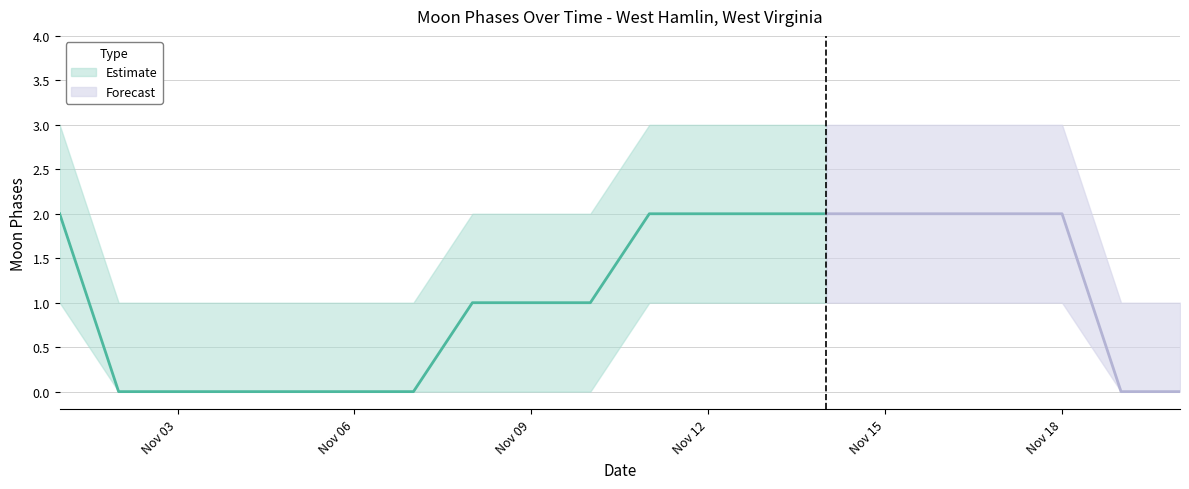

Reading left to right, extract all data points from this chart.

Moon Phases: 2022-11-01=2	2022-11-02=0	2022-11-03=0	2022-11-04=0	2022-11-05=0	2022-11-06=0	2022-11-07=0	2022-11-08=1	2022-11-09=1	2022-11-10=1	2022-11-11=2	2022-11-12=2	2022-11-13=2	2022-11-14=2	2022-11-15=2	2022-11-16=2	2022-11-17=2	2022-11-18=2	2022-11-19=0	2022-11-20=0
Moon Phases Upper: 2022-11-01=3	2022-11-02=1	2022-11-03=1	2022-11-04=1	2022-11-05=1	2022-11-06=1	2022-11-07=1	2022-11-08=2	2022-11-09=2	2022-11-10=2	2022-11-11=3	2022-11-12=3	2022-11-13=3	2022-11-14=3	2022-11-15=3	2022-11-16=3	2022-11-17=3	2022-11-18=3	2022-11-19=1	2022-11-20=1
Moon Phases Lower: 2022-11-01=1	2022-11-02=0	2022-11-03=0	2022-11-04=0	2022-11-05=0	2022-11-06=0	2022-11-07=0	2022-11-08=0	2022-11-09=0	2022-11-10=0	2022-11-11=1	2022-11-12=1	2022-11-13=1	2022-11-14=1	2022-11-15=1	2022-11-16=1	2022-11-17=1	2022-11-18=1	2022-11-19=0	2022-11-20=0